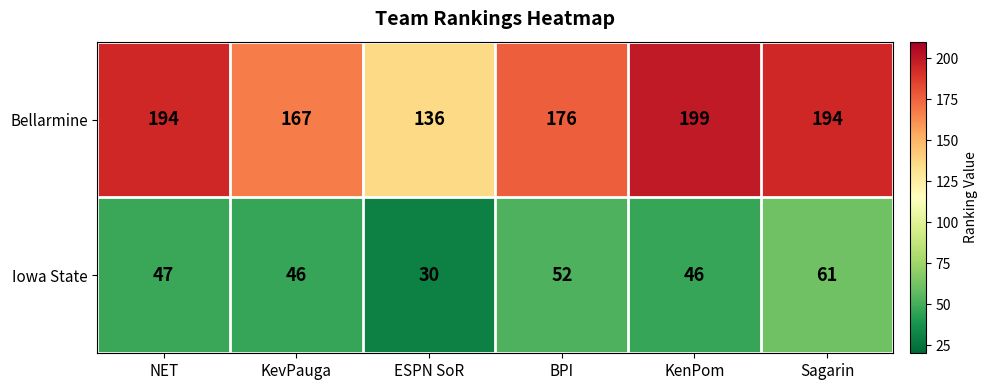

What is the difference between the Iowa State values at BPI and Sagarin?

9